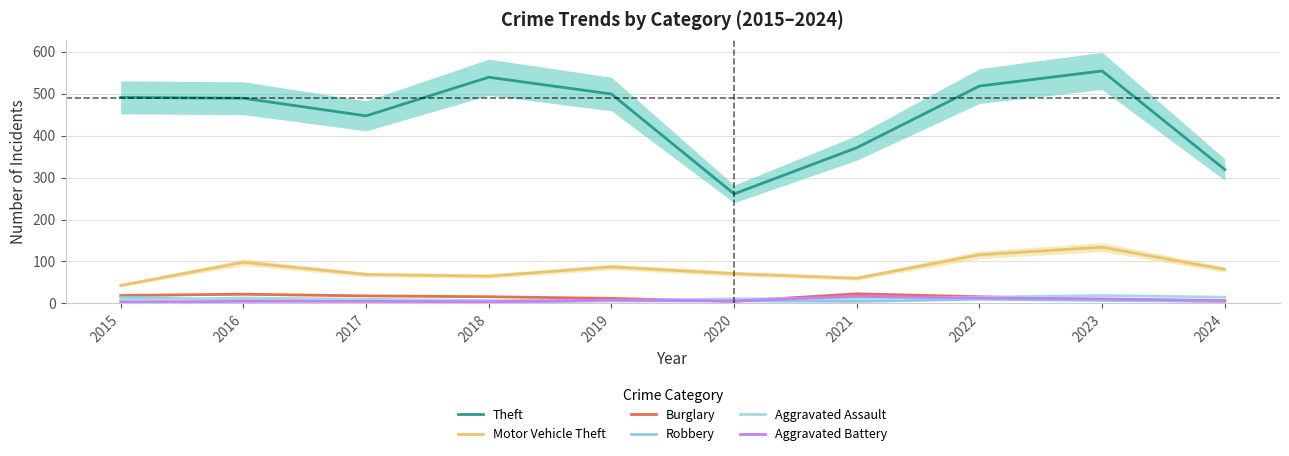

Reading left to right, transcribe all the data shown in this chart.

Theft: 491	489	447	539	499	261	371	518	554	319
Motor Vehicle Theft: 43	98	69	65	87	71	60	116	134	81
Burglary: 19	22	18	16	12	5	23	16	9	5
Robbery: 15	8	6	3	6	6	5	10	7	5
Aggravated Assault: 8	13	10	7	7	11	12	15	19	15
Aggravated Battery: 3	5	5	4	8	6	17	13	11	7